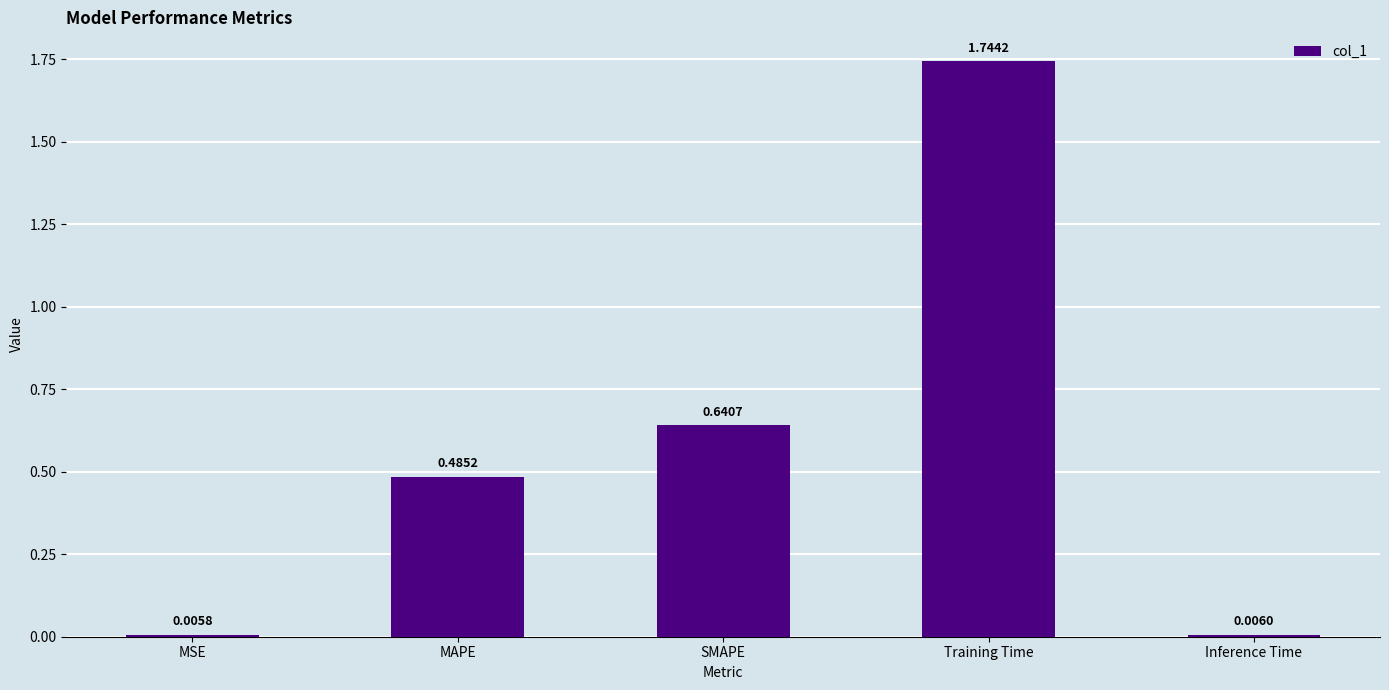

List the labels in order of value, smallest first.

MSE, Inference Time, MAPE, SMAPE, Training Time